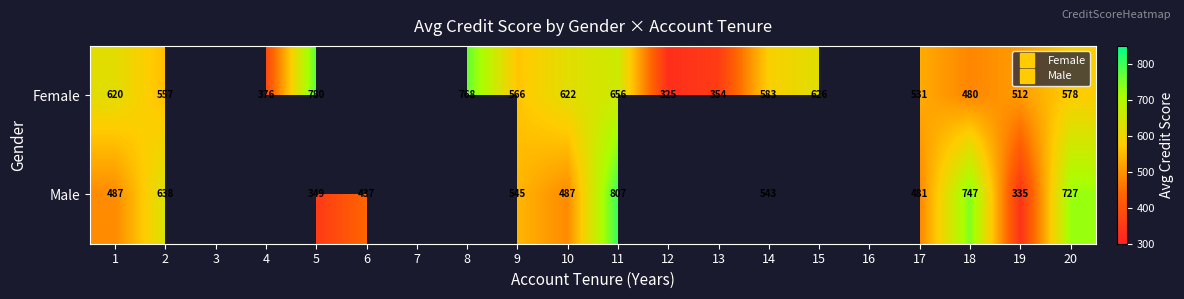

At which category does the chart reach its peak across all series?

11